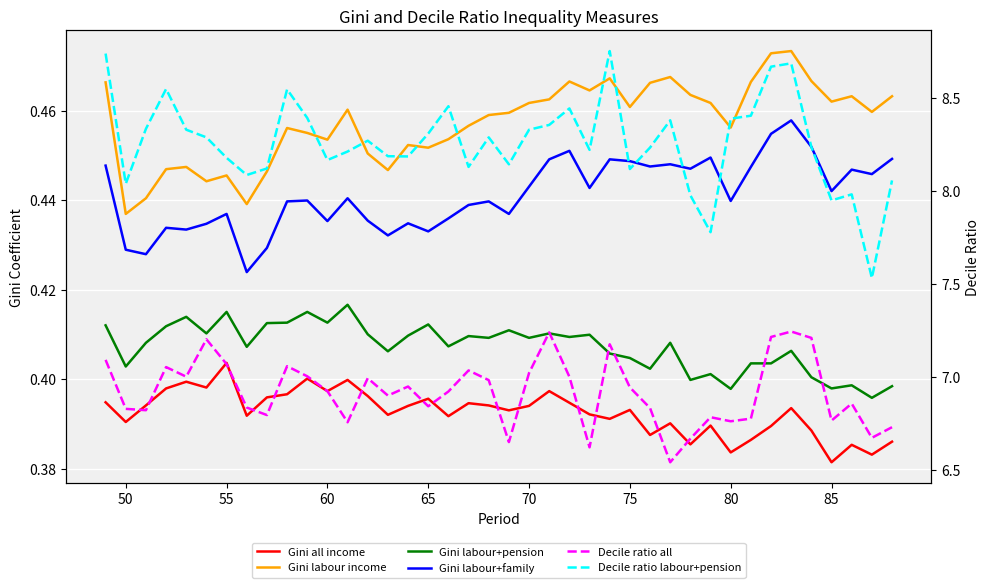

True or false: Decile ratio all and Gini all income intersect in this chart.

False